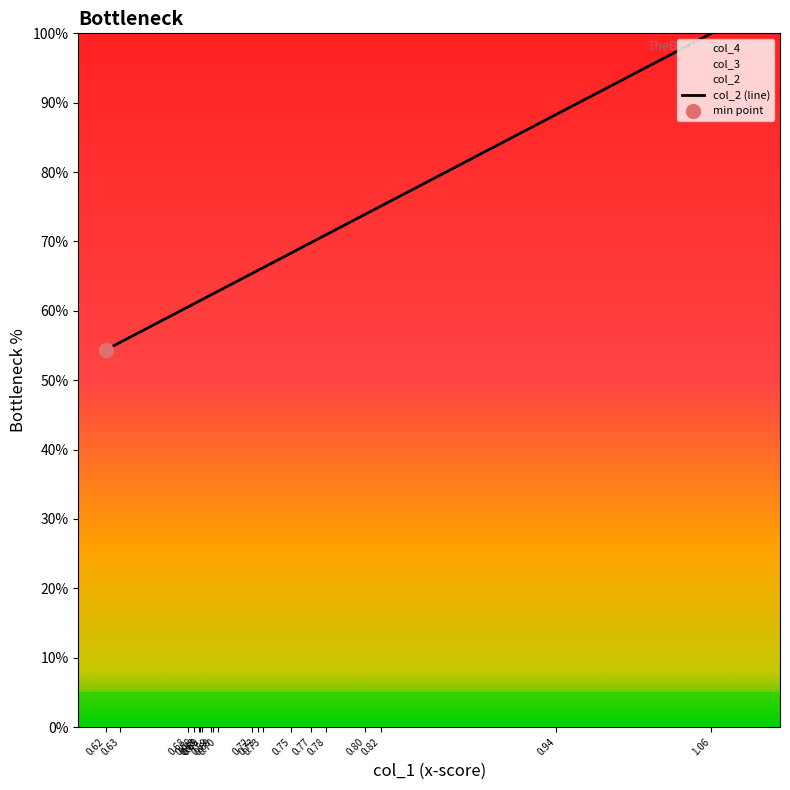

What is the difference between the values at 0.69 and 0.73?

3.9